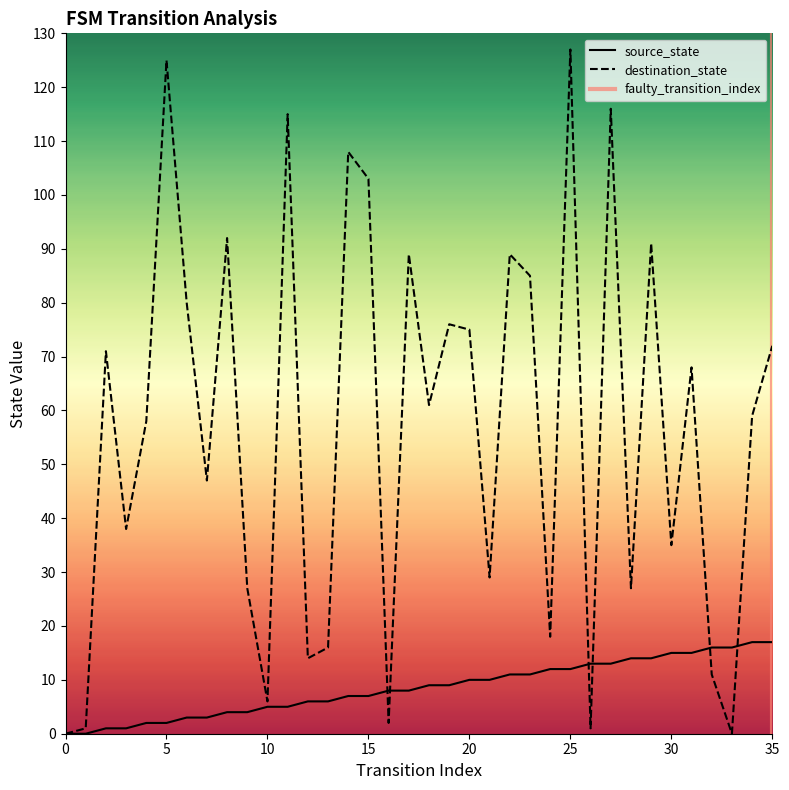

What is the total value across all series at 6?

83